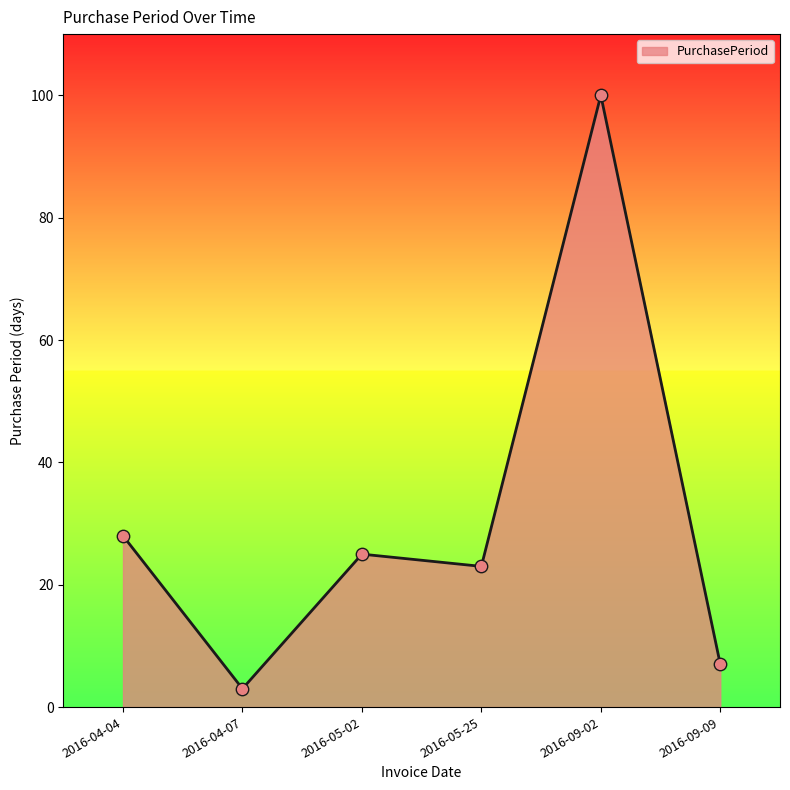

Between 2016-05-25 and 2016-04-04, which is larger?

2016-04-04